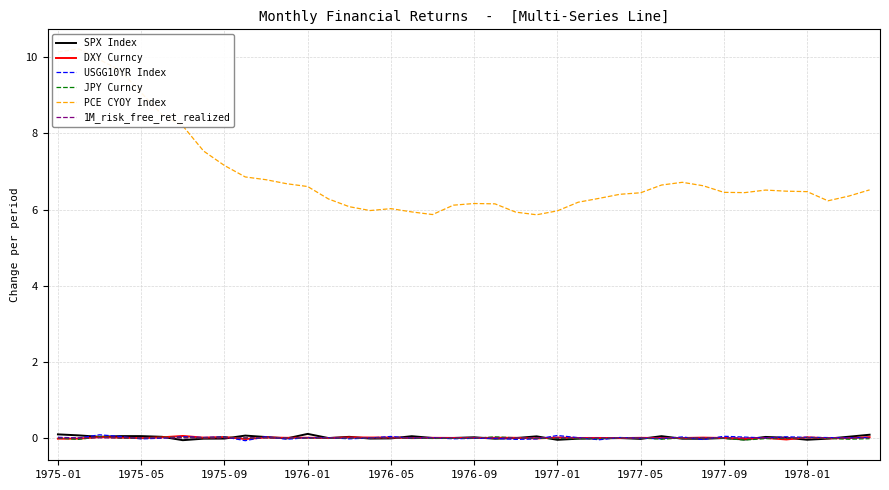

Is it true that SPX Index equals -0.0 at 1977-05?

True